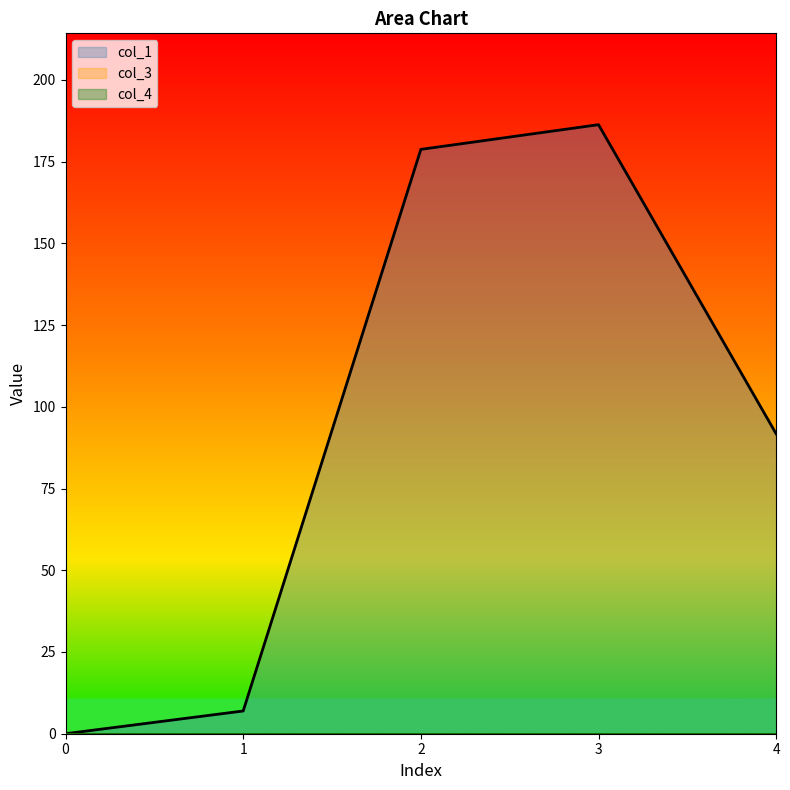

Which series has the largest total across all categories?

col_1